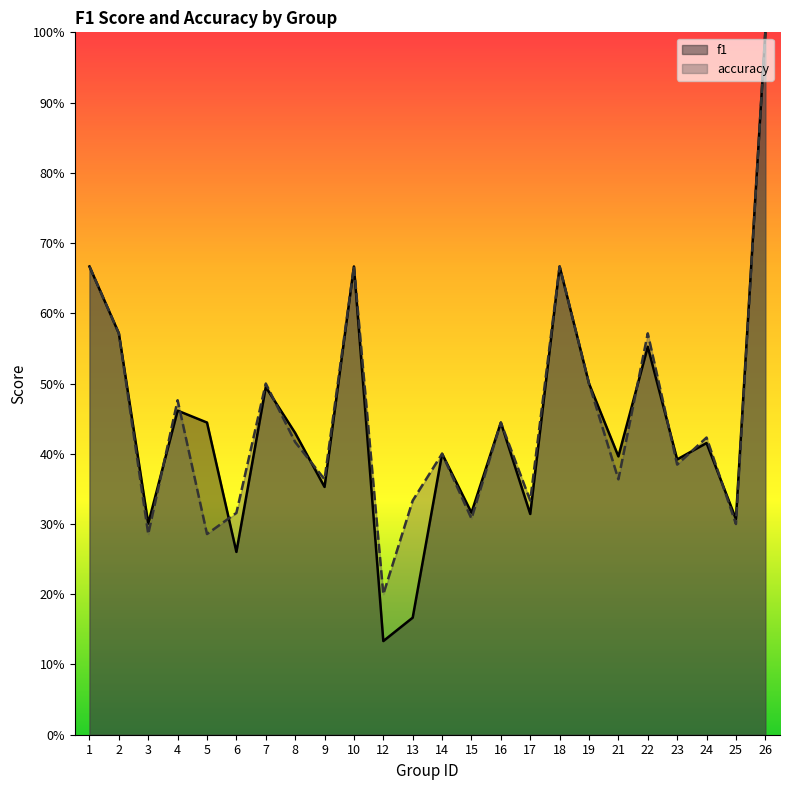

Reading left to right, transcribe all the data shown in this chart.

f1: 1=0.7	2=0.6	3=0.3	4=0.5	5=0.4	6=0.3	7=0.5	8=0.4	9=0.4	10=0.7	12=0.1	13=0.2	14=0.4	15=0.3	16=0.4	17=0.3	18=0.7	19=0.5	21=0.4	22=0.6	23=0.4	24=0.4	25=0.3	26=1.0
accuracy: 1=0.7	2=0.6	3=0.3	4=0.5	5=0.3	6=0.3	7=0.5	8=0.4	9=0.4	10=0.7	12=0.2	13=0.3	14=0.4	15=0.3	16=0.4	17=0.3	18=0.7	19=0.5	21=0.4	22=0.6	23=0.4	24=0.4	25=0.3	26=1.0